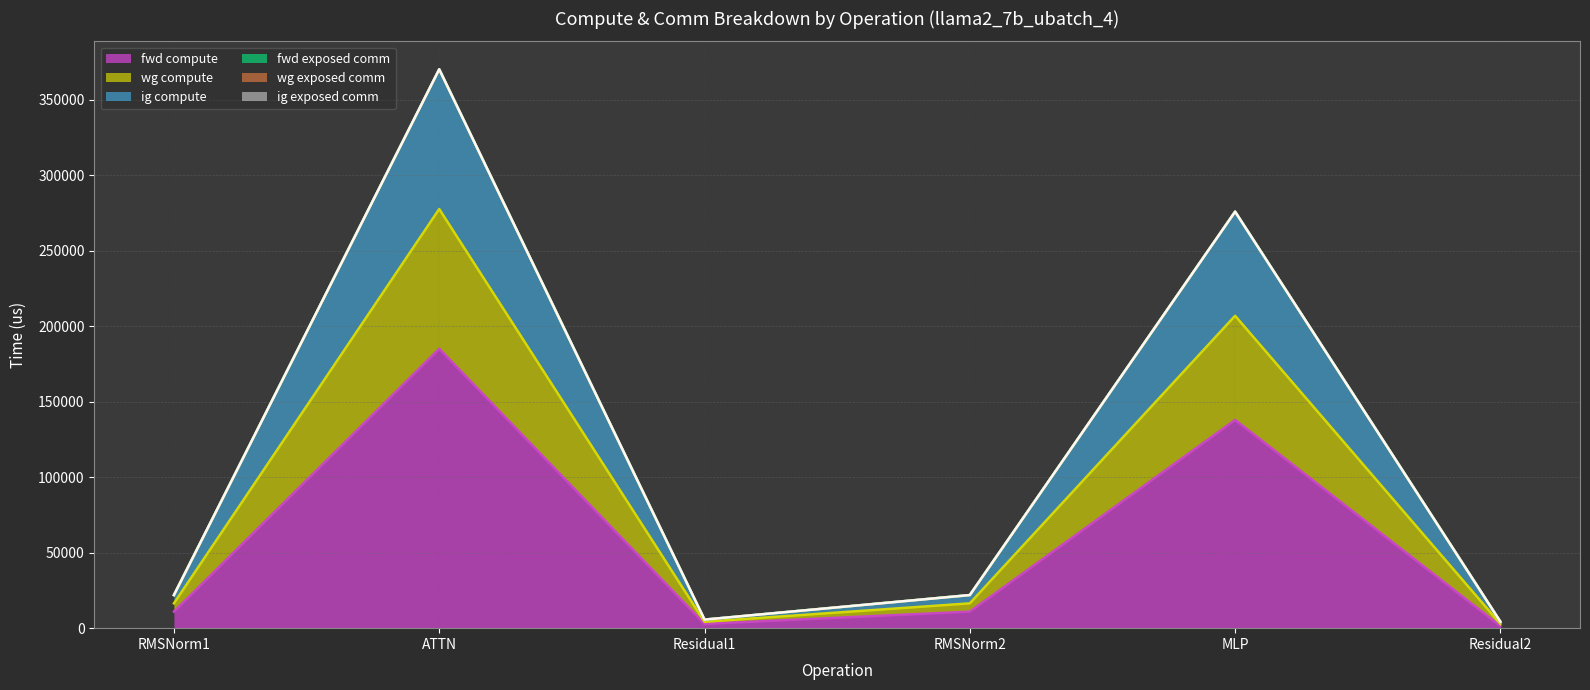

Count the number of data series in this chart.

3